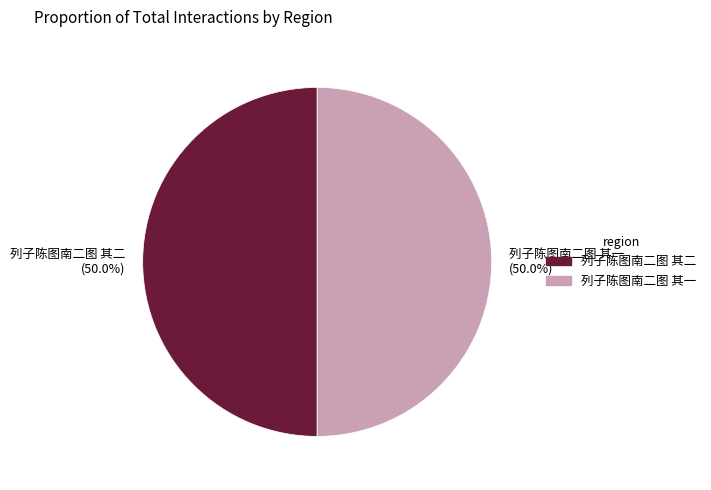

What is the ratio of the value at 列子陈图南二图 其二 (50.0%) to the value at 列子陈图南二图 其一 (50.0%)?

1.0